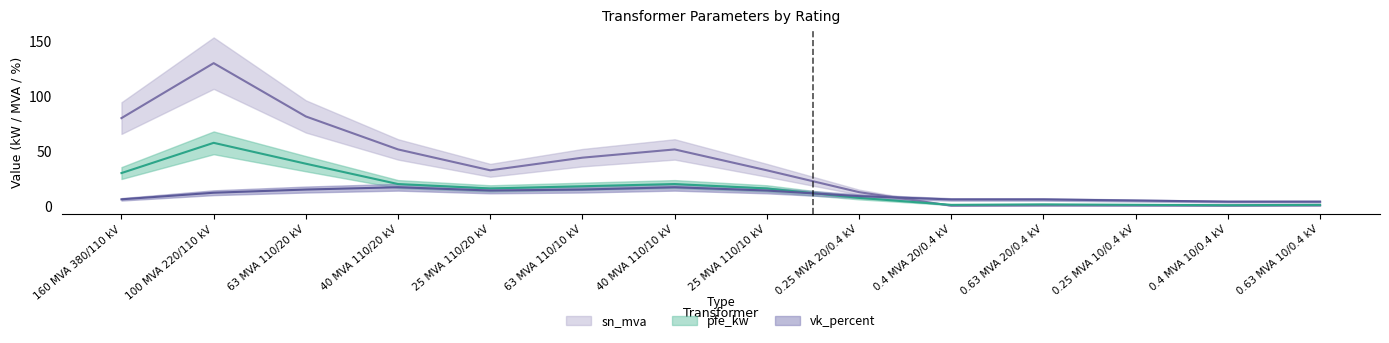

How many times do sn_mva and pfe_kw cross each other?

1